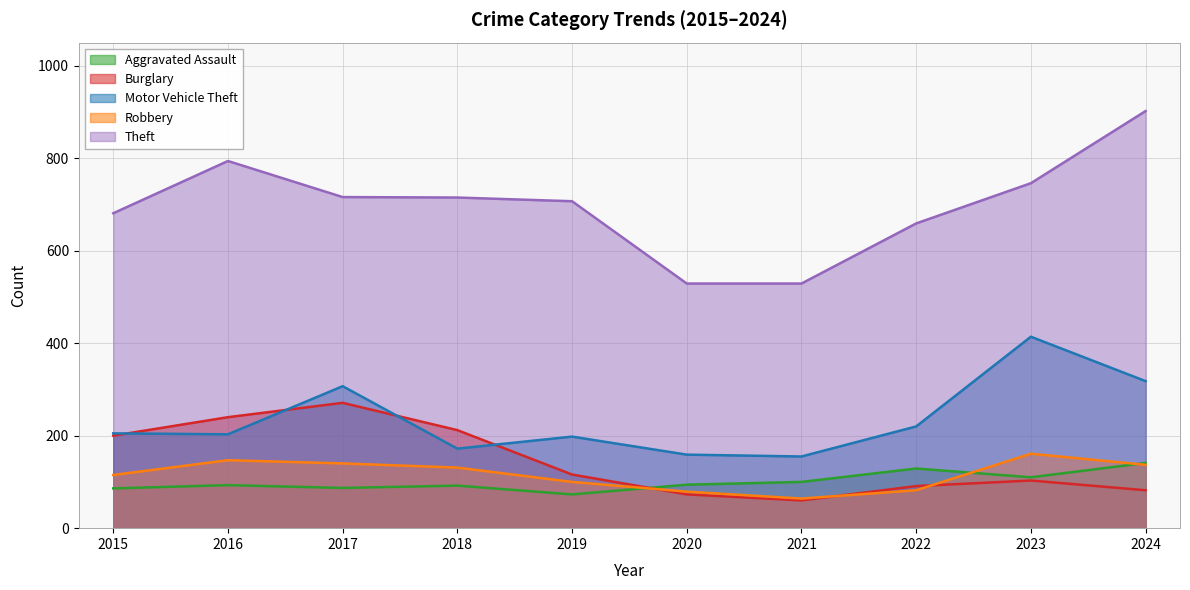

Does the chart have visible grid lines?

Yes